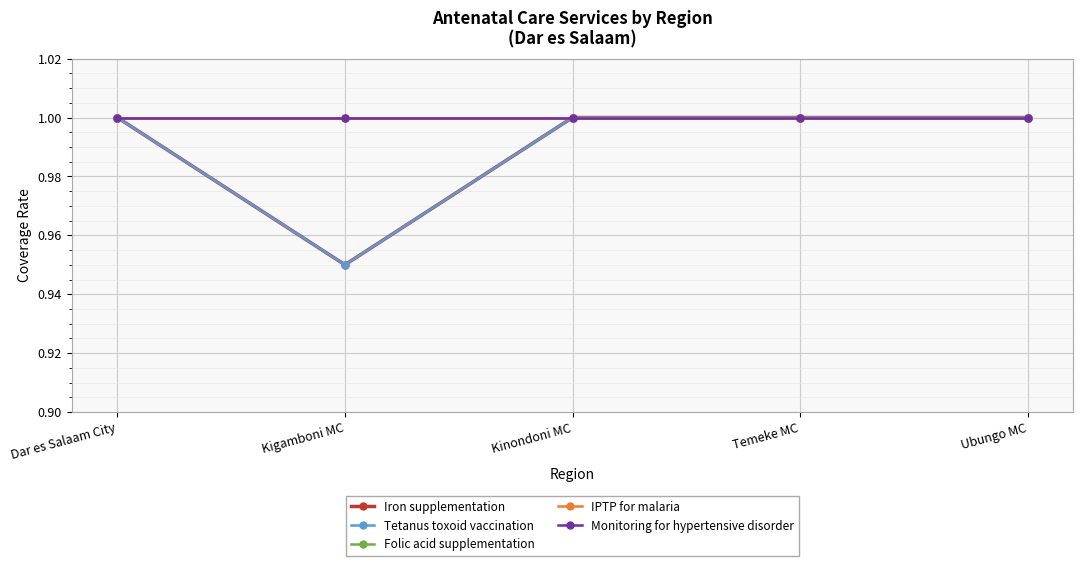

What is the total value across all series at Kigamboni MC?

4.9